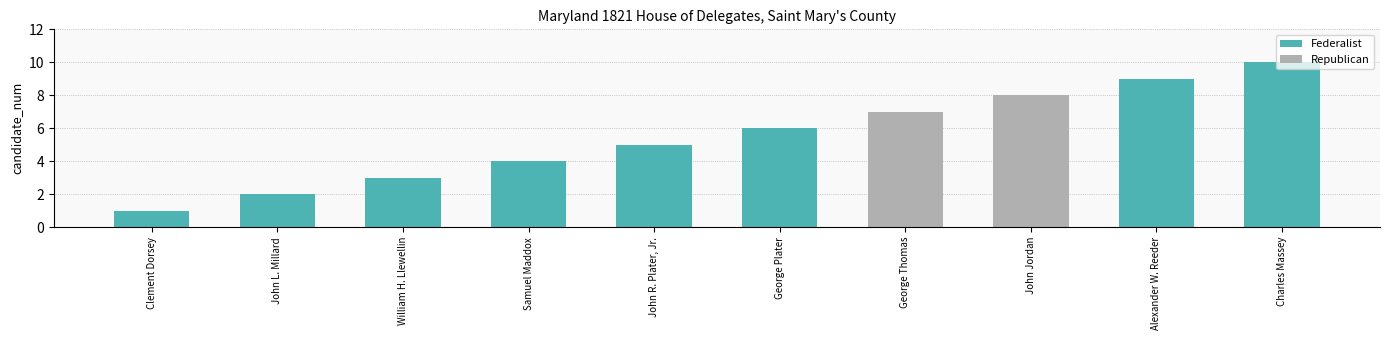

What is the label of the 9th bar from the left?

Alexander W. Reeder